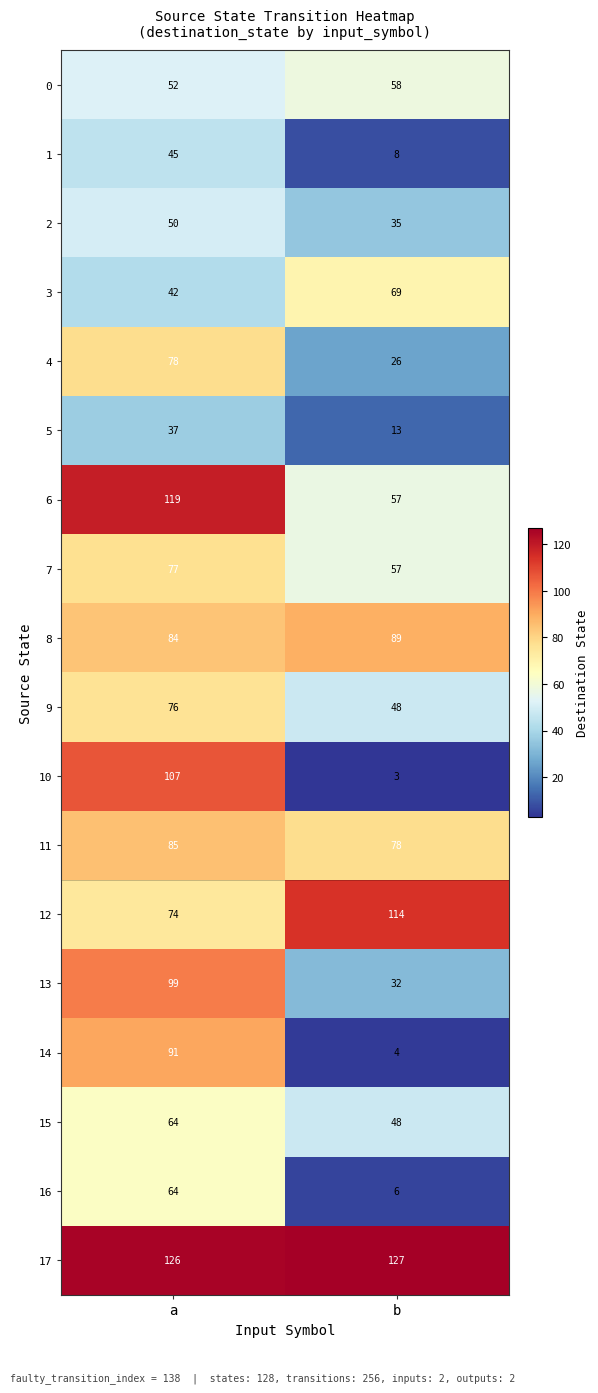

Is it true that 3 equals 15 at b?

False